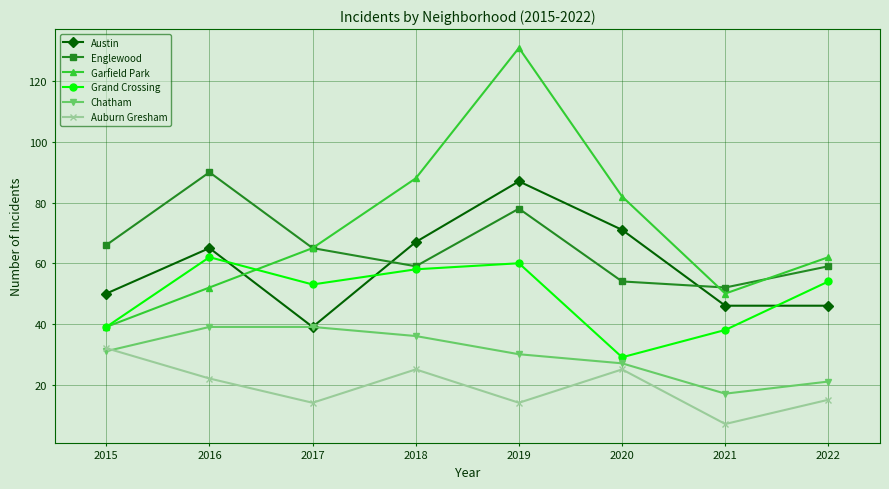

Reading left to right, transcribe all the data shown in this chart.

Austin: 50	65	39	67	87	71	46	46
Englewood: 66	90	65	59	78	54	52	59
Garfield Park: 39	52	65	88	131	82	50	62
Grand Crossing: 39	62	53	58	60	29	38	54
Chatham: 31	39	39	36	30	27	17	21
Auburn Gresham: 32	22	14	25	14	25	7	15